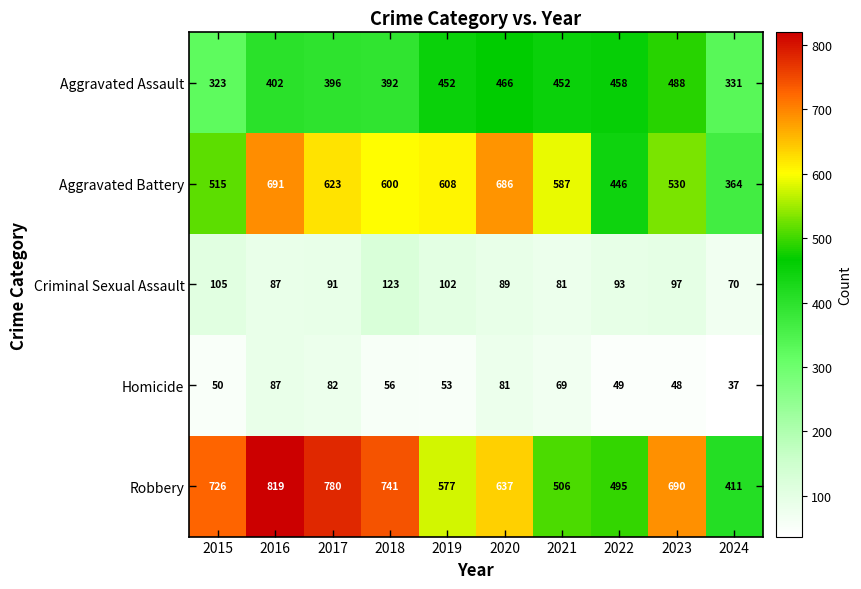

Where is Aggravated Battery nearest to the value 527?

2023